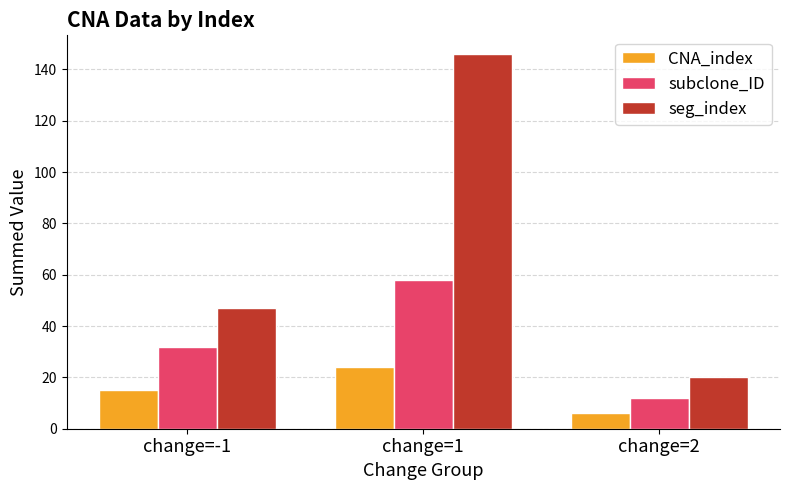

What is the sum of the CNA_index values at change=2 and change=-1?

21